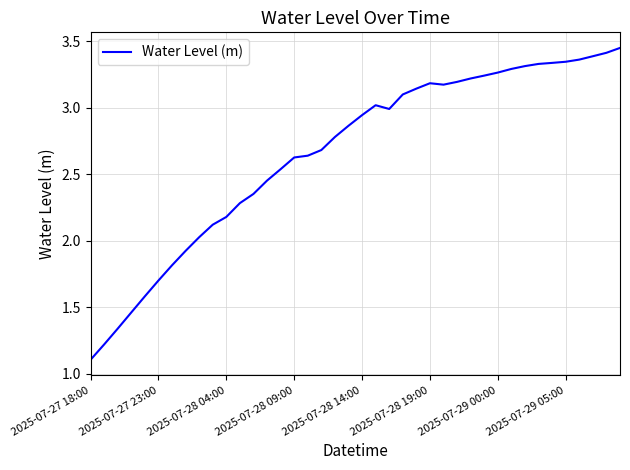

What is the smallest value displayed?

1.1